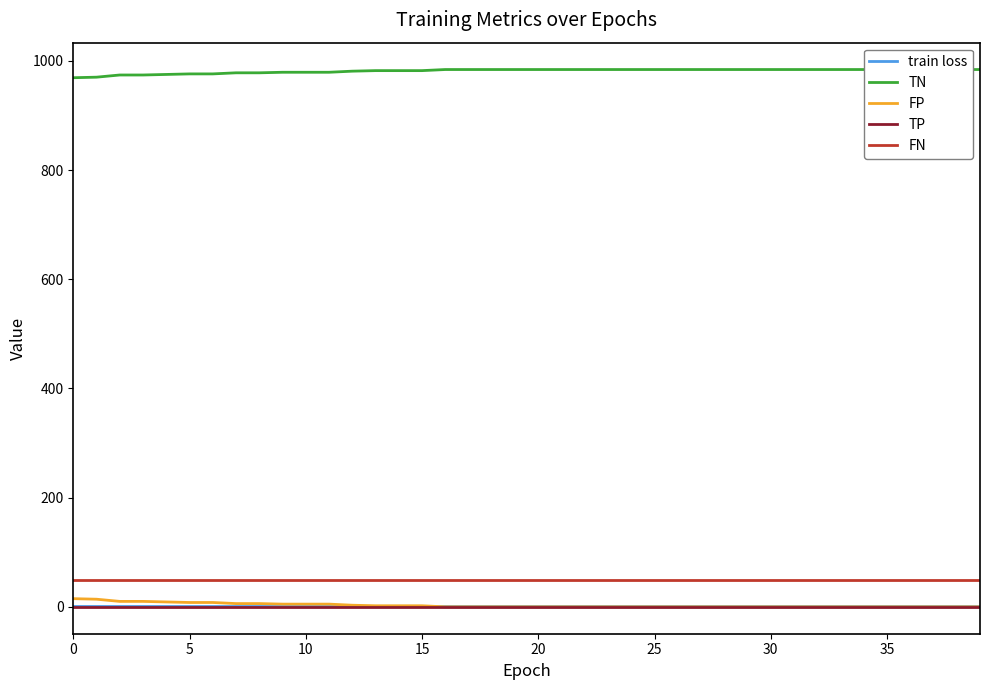

True or false: TN and TP cross at least once.

False